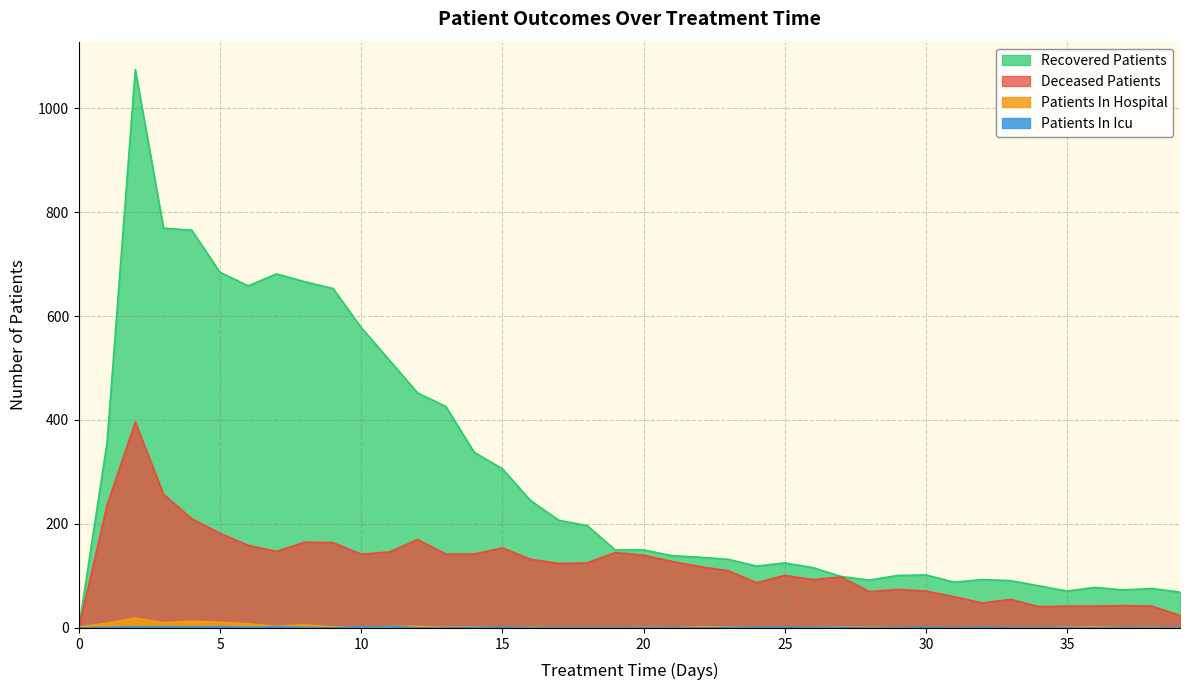

What is the difference between the second highest and second lowest values in the recovered_patients series?

700